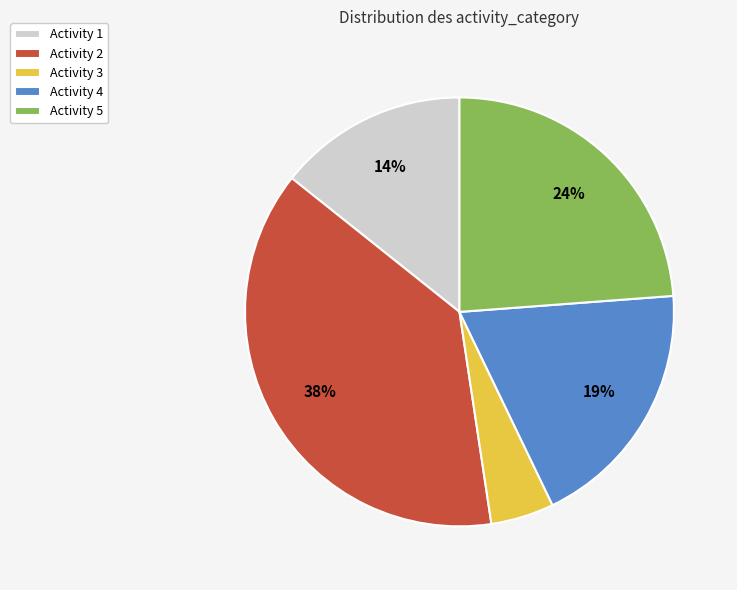

To the nearest percent, what is the average slice percentage?

20%